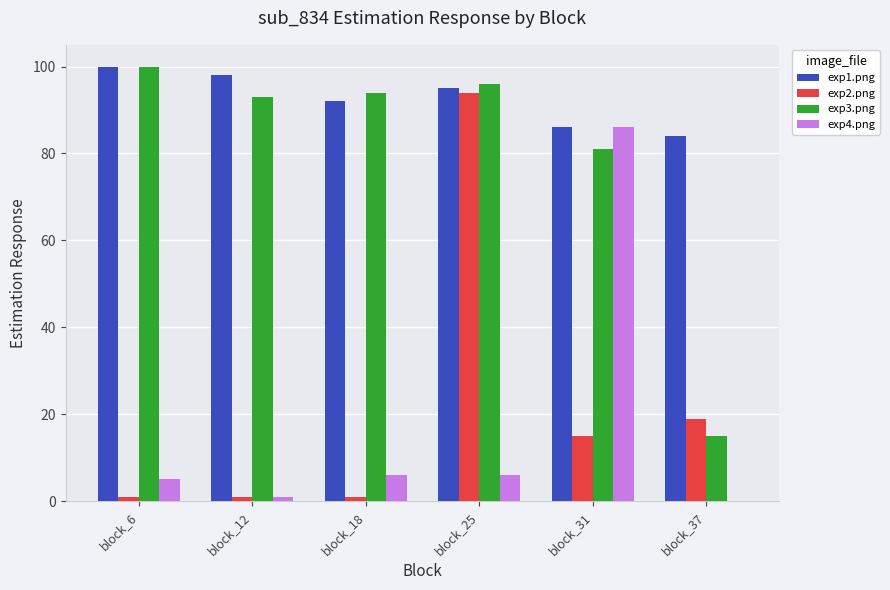

Which series changed the most between block_31 and block_37?

exp4.png